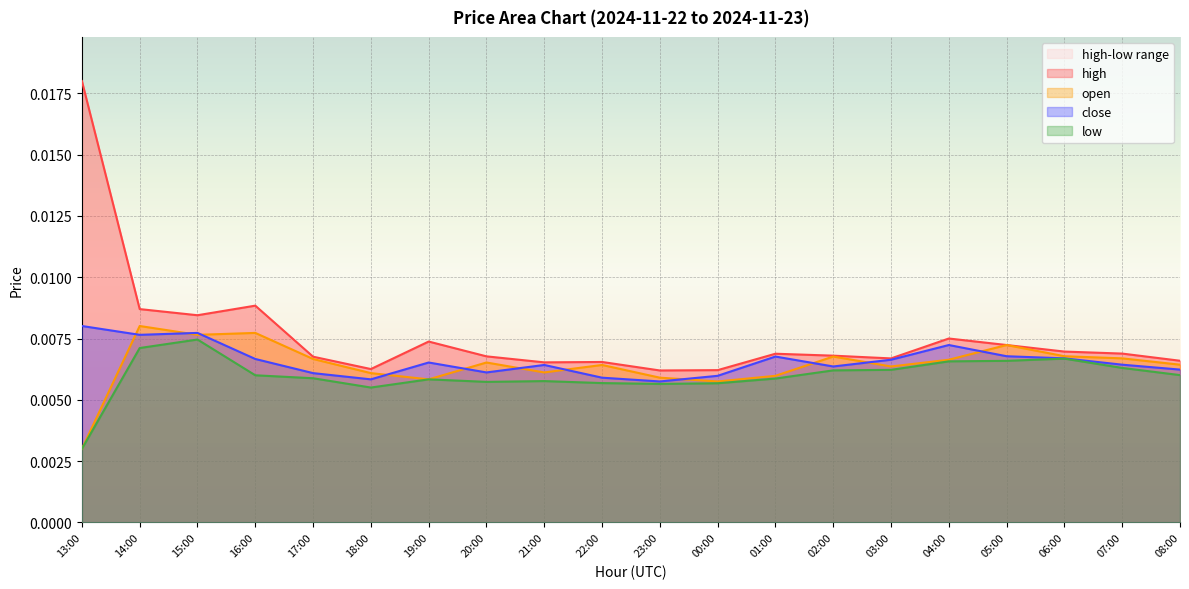

At which label does high reach its minimum?

23:00